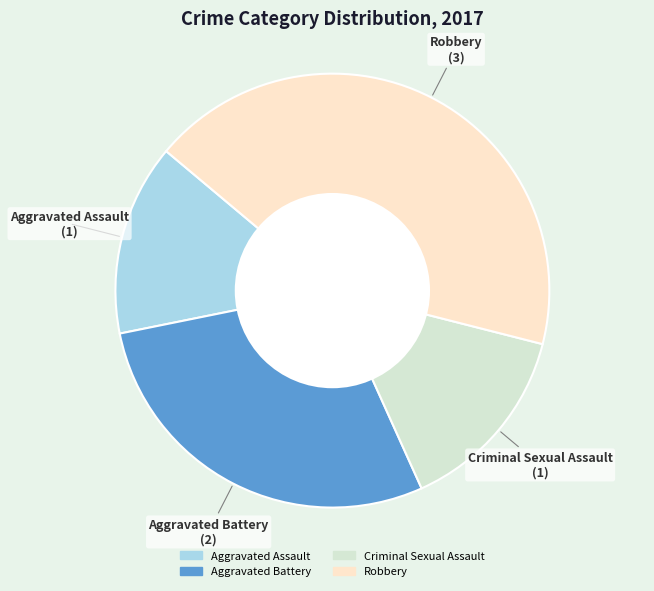

Combined, do Aggravated Battery and Robbery account for over 50%?

Yes